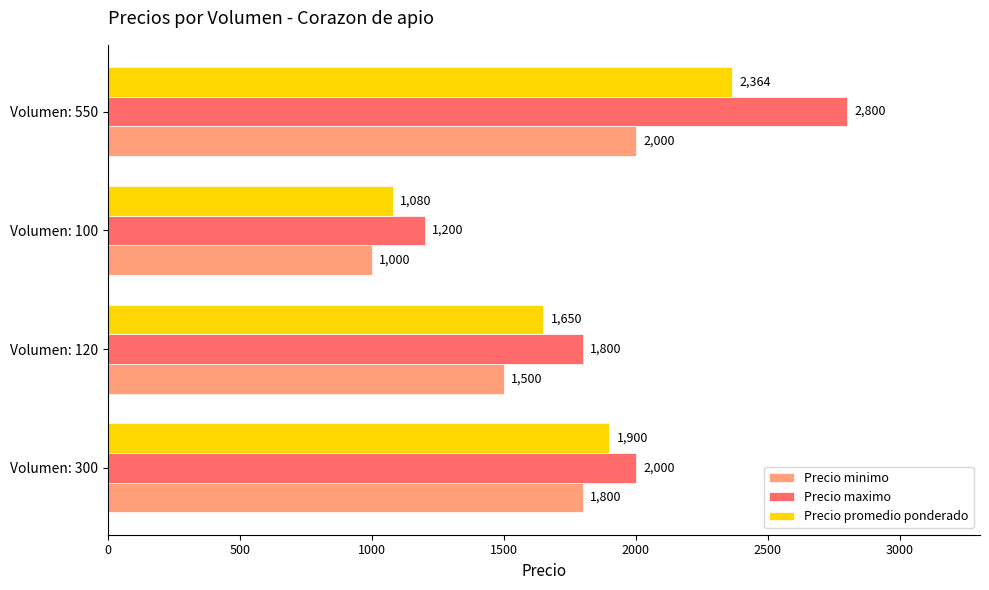

Rank the series by their maximum value, from highest to lowest.

Precio maximo, Precio promedio ponderado, Precio minimo